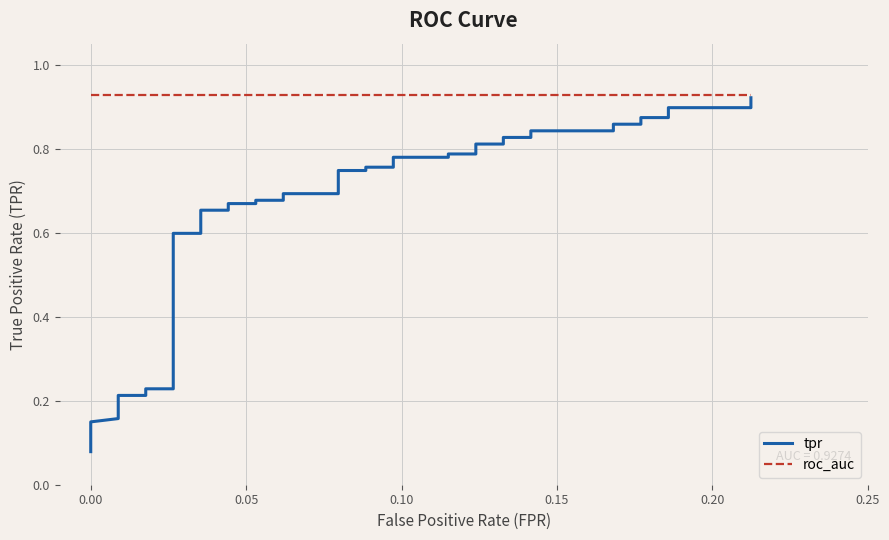

What is the minimum value shown in the chart?

0.1